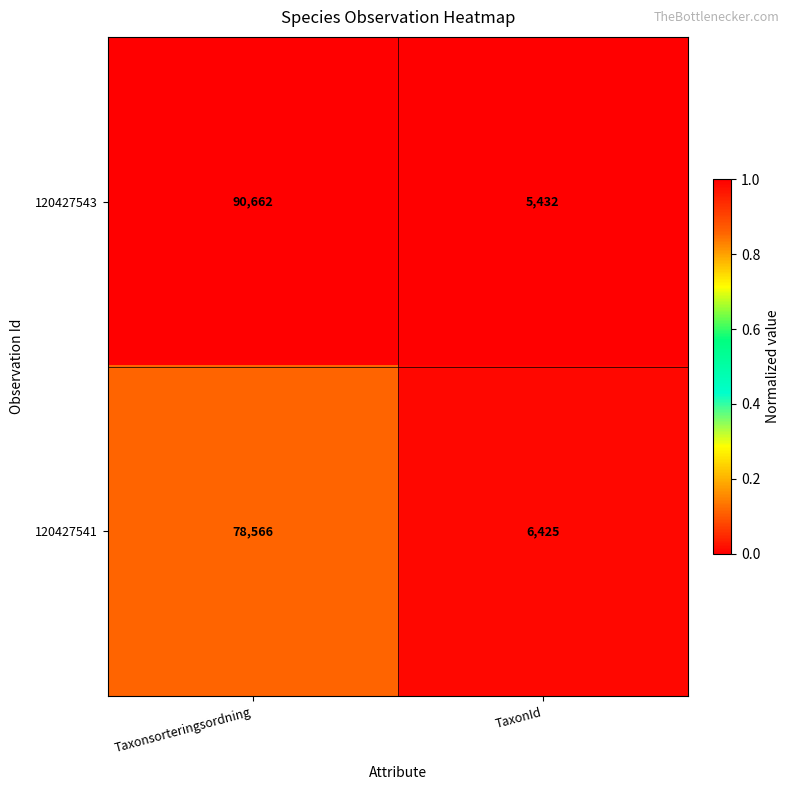

Count the number of categories in the chart.

2